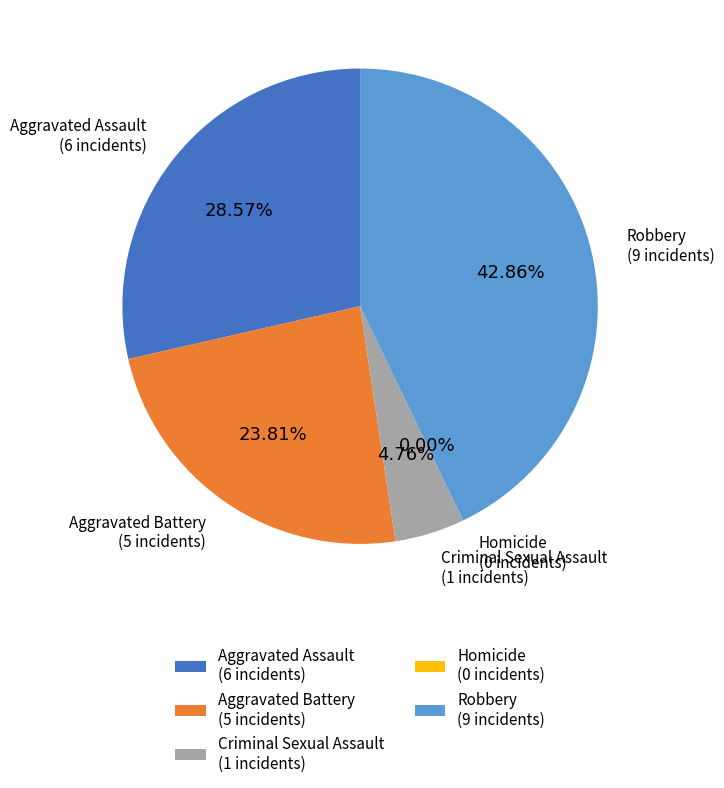

How many slices are in this pie chart?

5